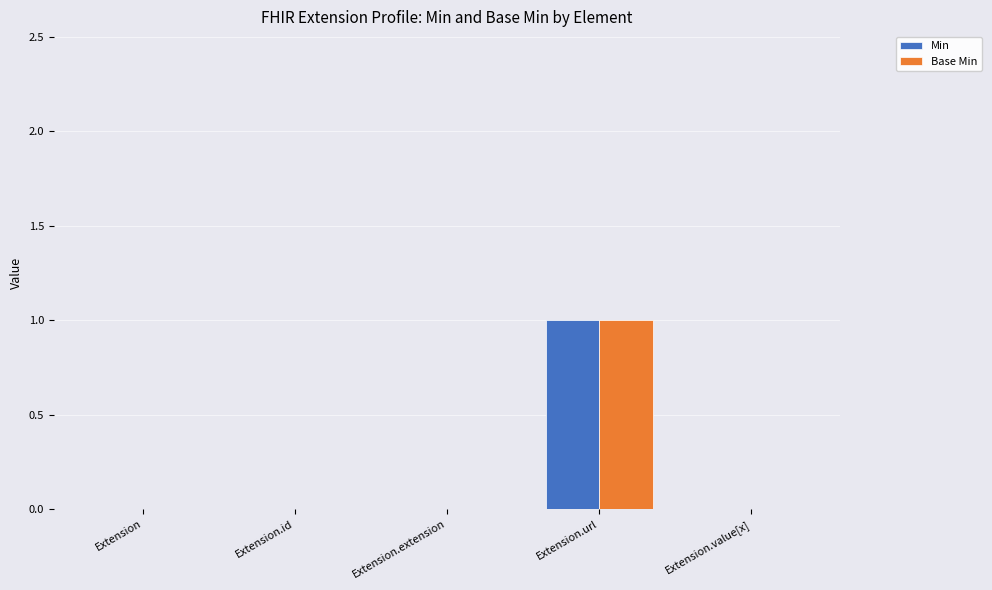

True or false: Min has a value of 0 at Extension.value[x].

True